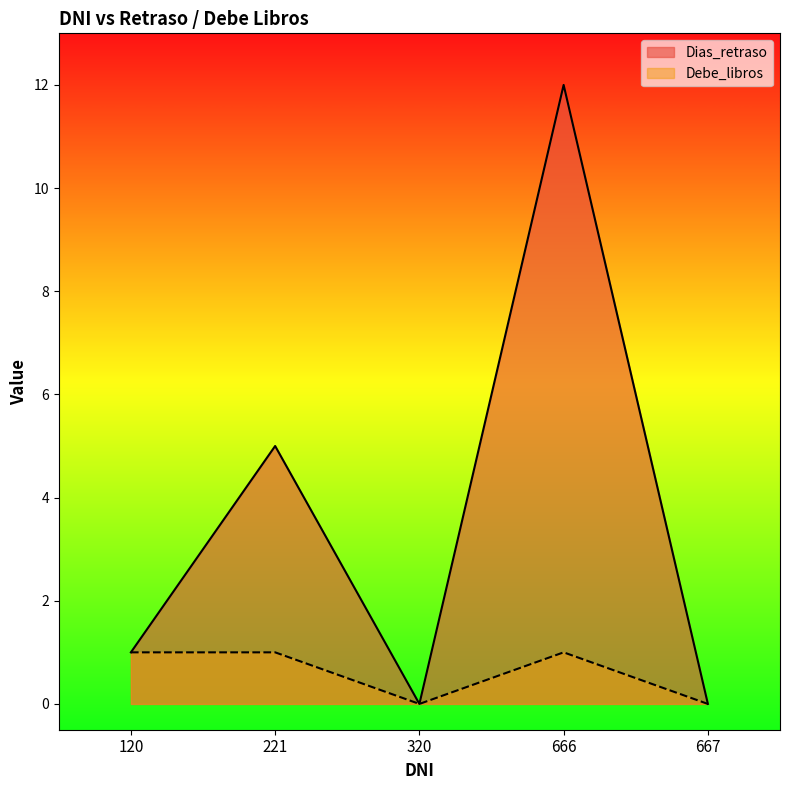

How many Debe_libros values are between 0 and 1?

5